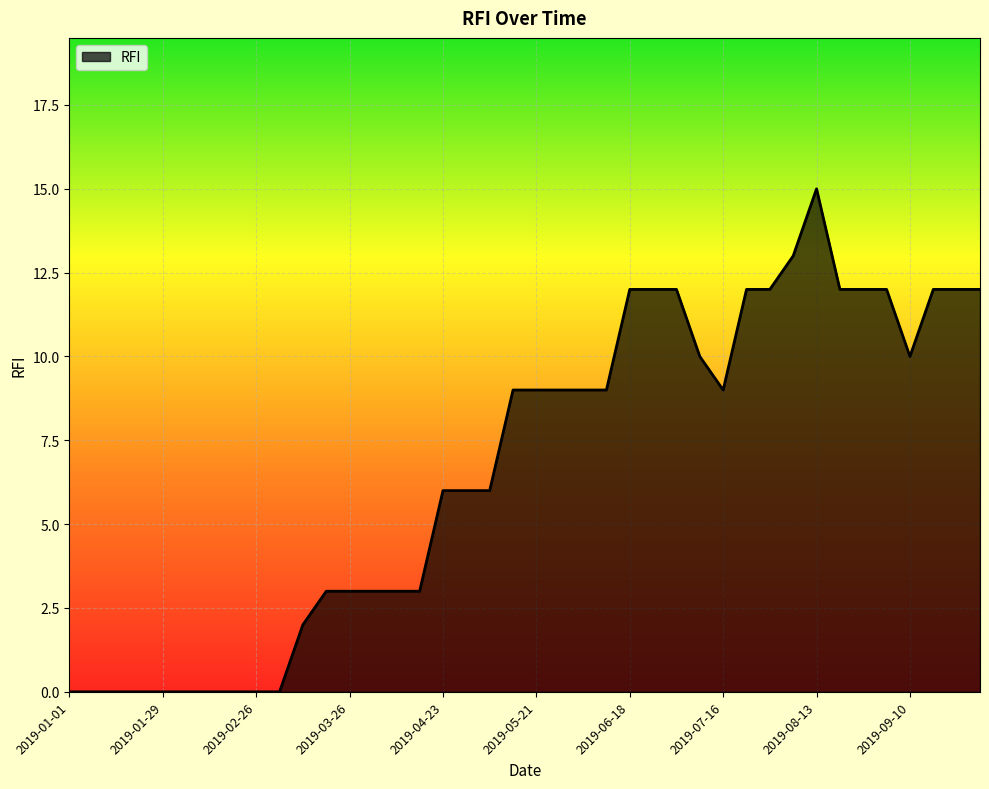

Reading left to right, what are all the values shown in this chart?

0	0	0	0	0	0	0	0	0	0	2	3	3	3	3	3	6	6	6	9	9	9	9	9	12	12	12	10	9	12	12	13	15	12	12	12	10	12	12	12